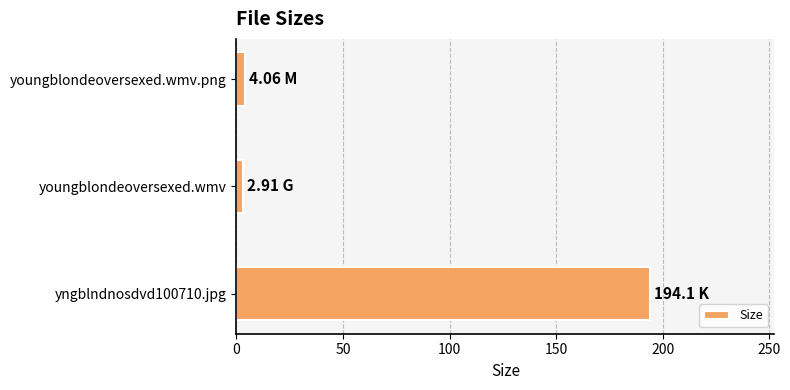

What is the average value?

67.0